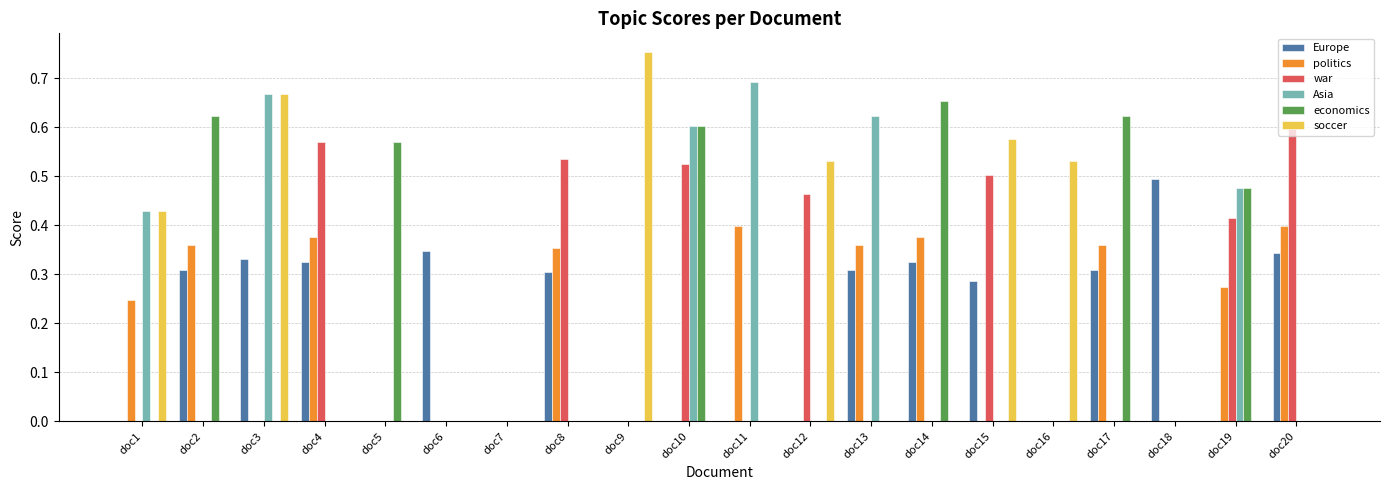

What is the total value across all series at doc10?

1.7